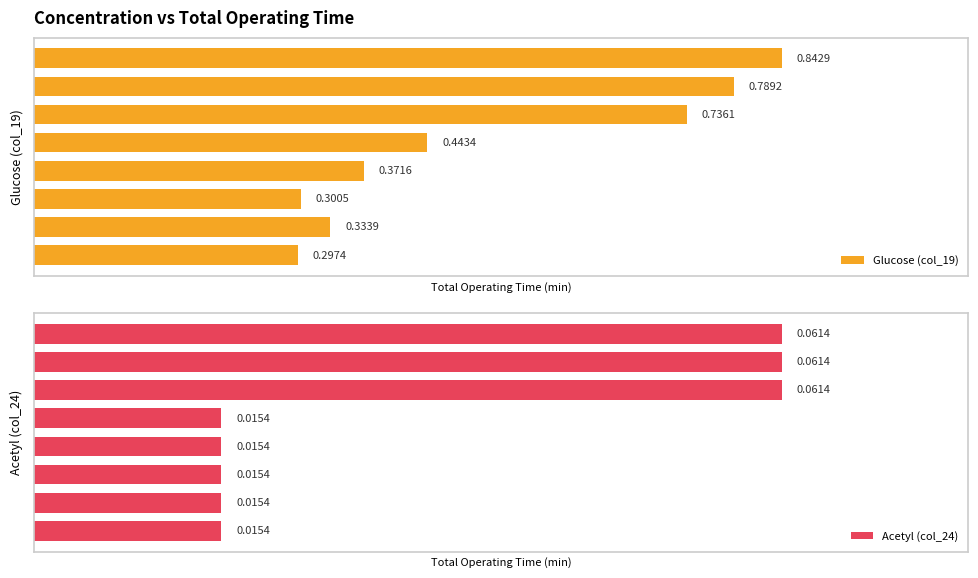

Reading left to right, extract all data points from this chart.

Glucose (col_19): 0.3	0.3	0.3	0.4	0.4	0.7	0.8	0.8
Acetyl (col_24): 0.0	0.0	0.0	0.0	0.0	0.1	0.1	0.1